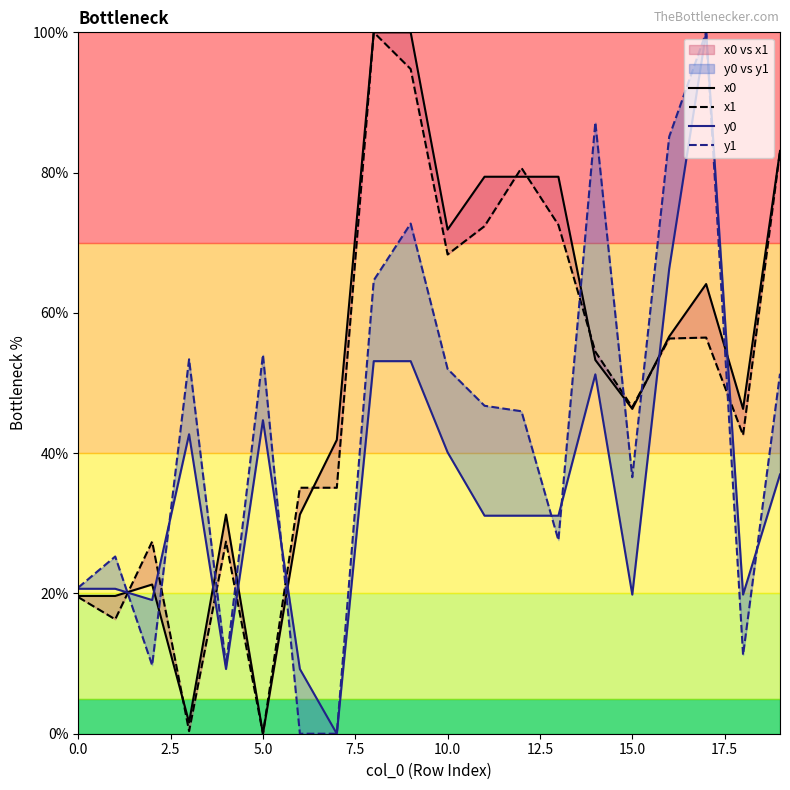

At 0.0, list the series in order from largest to smallest.

y1, y0, x0, x1